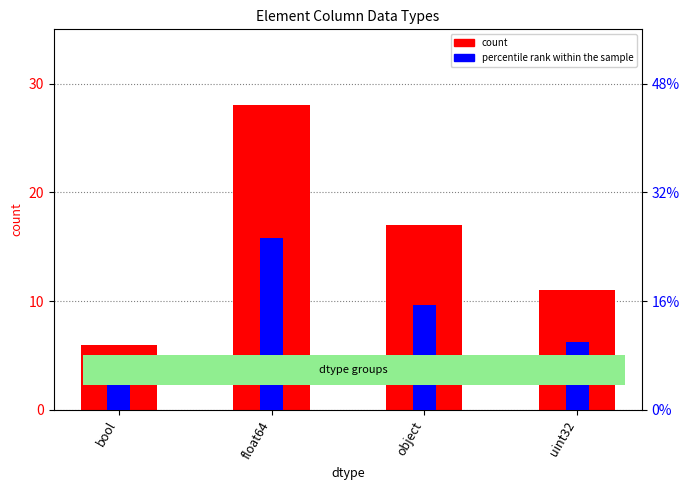

What are all the series names shown in the legend?

count, percentile rank within the sample